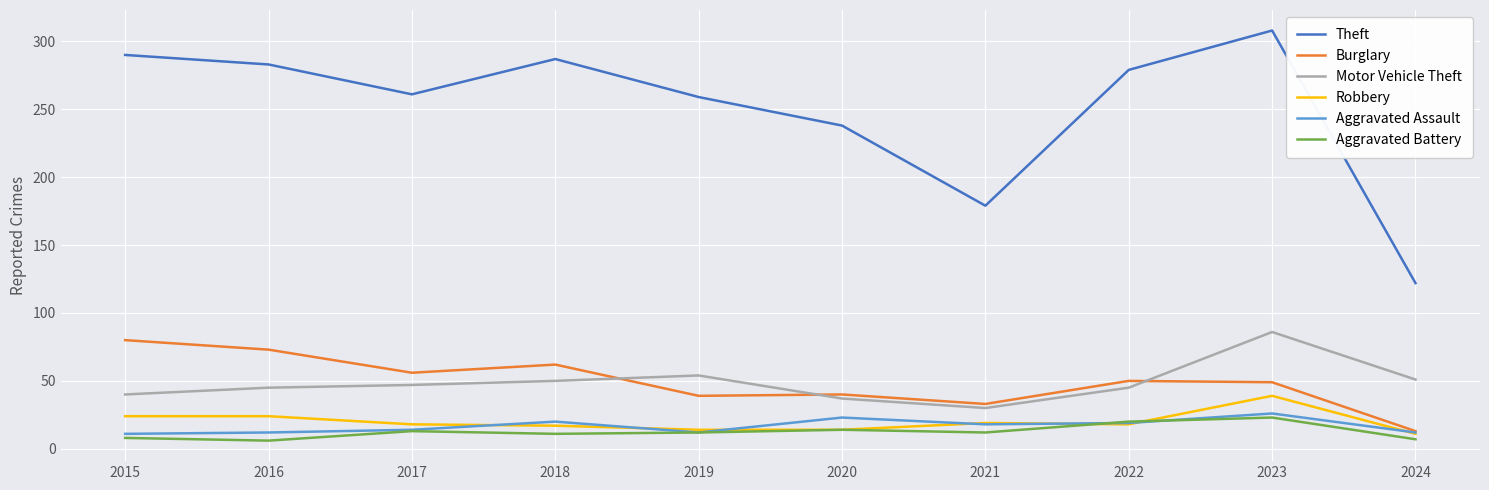

What is the highest value of the Aggravated Assault series?

26